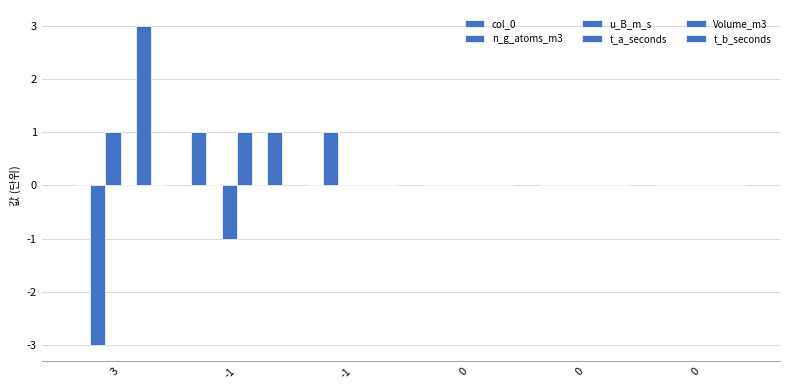

How many categories are shown in the chart?

6